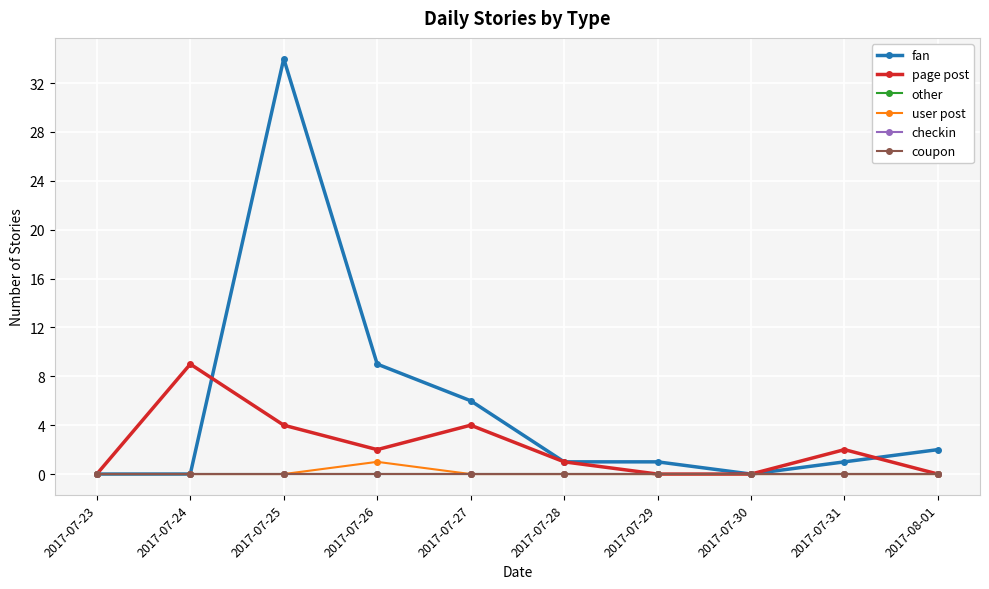

Does the chart have visible grid lines?

Yes